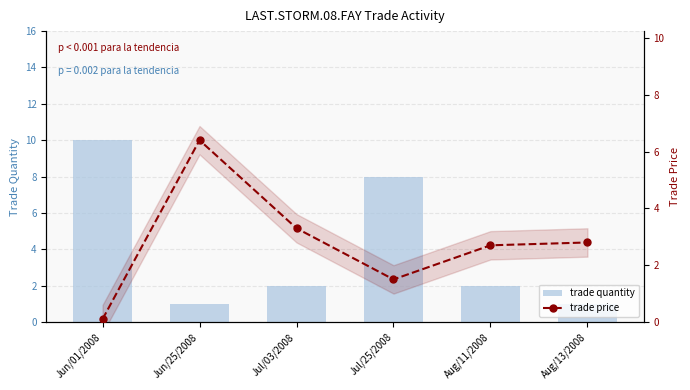

Is it true that trade quantity equals 1.7 at Aug/13/2008?

False